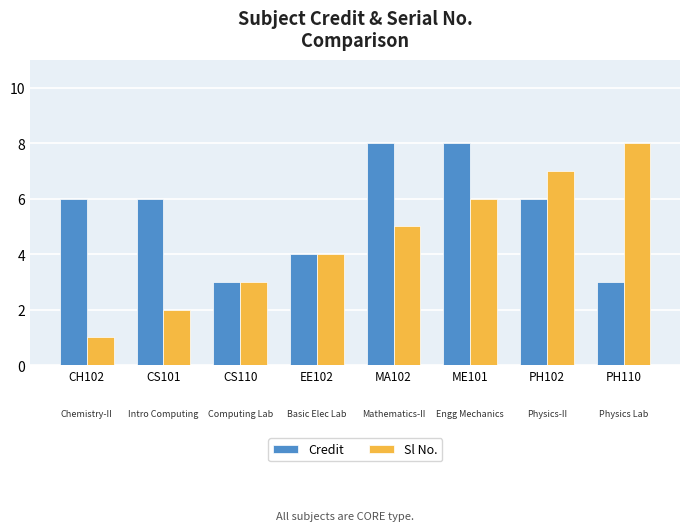

What position from the right is CS110?

6